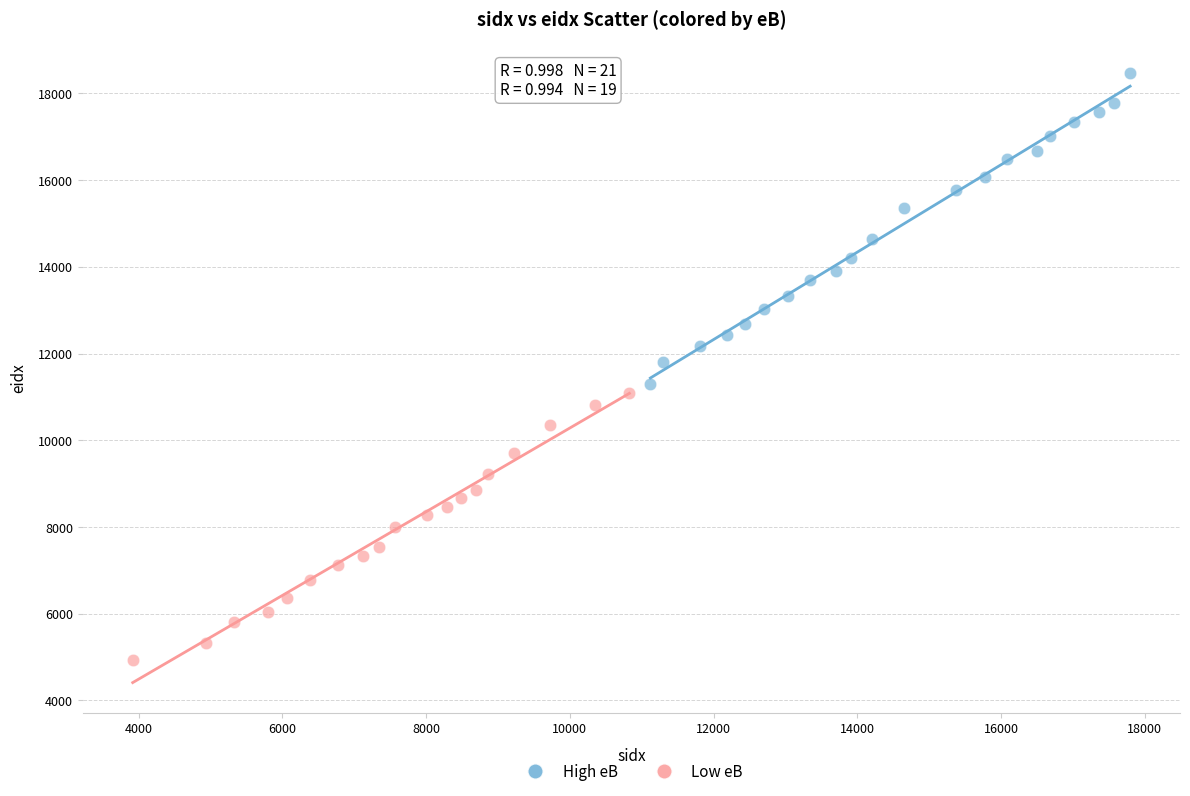

Which series reaches the minimum Y coordinate?

Low eB